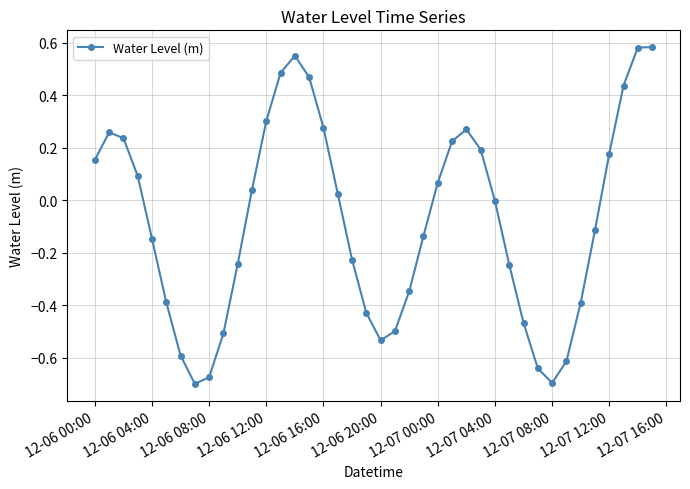

How many points are lower than both their immediate neighbors (excluding endpoints)?

3